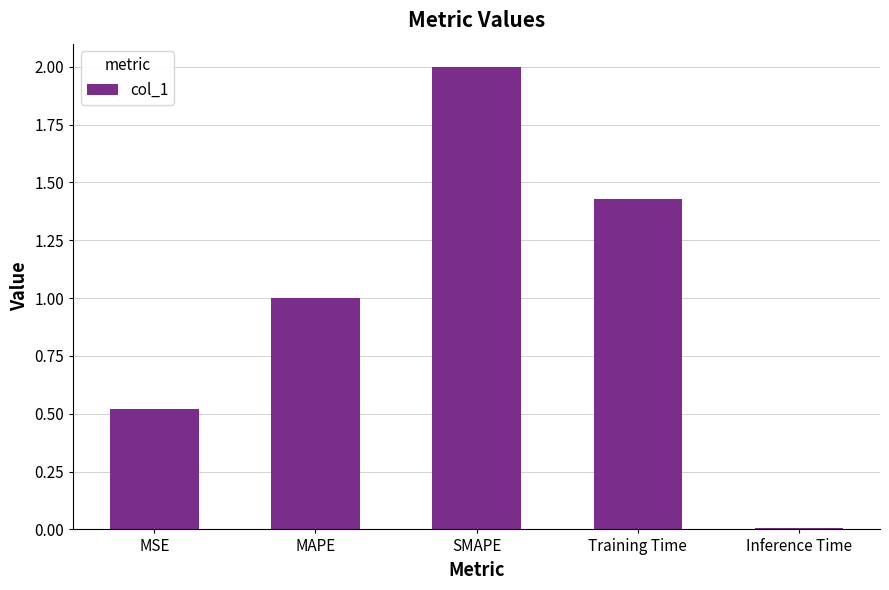

What is the label of the 1st bar from the left?

MSE